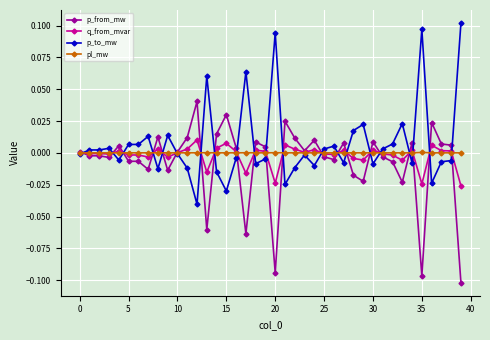

List the series in order of their peak value, highest first.

p_to_mw, p_from_mw, q_from_mvar, pl_mw